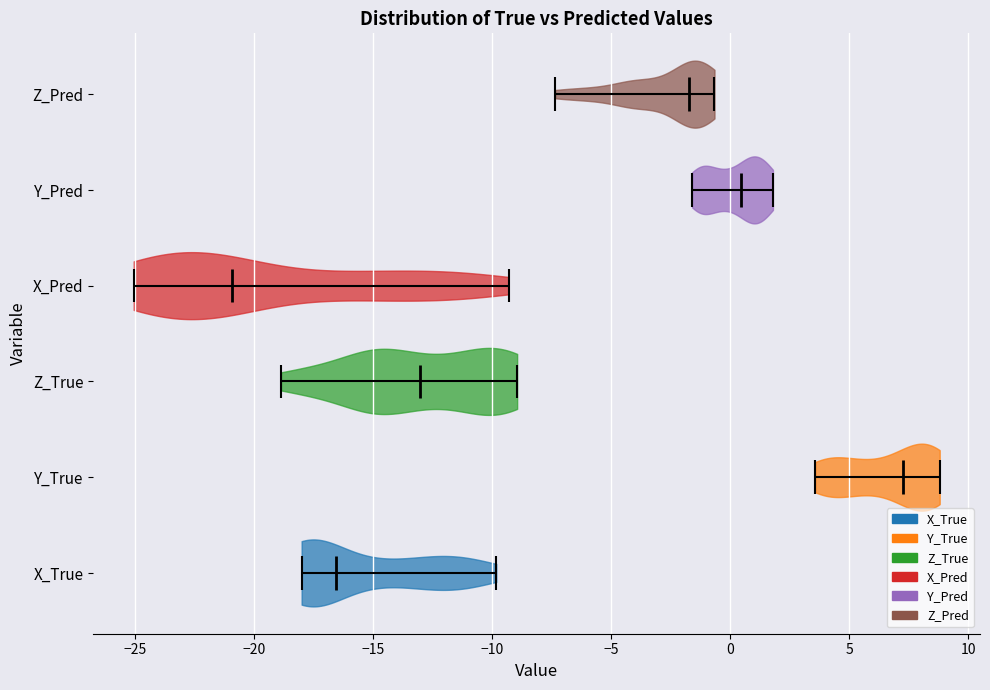

Reading bottom to top, read every violin against the x-axis: where its median line is, and the lowest and highest points it reaches. The values are not printed on the chart, so give them approximately, as read against the axis.

X_True: median line -16.5, lowest point -18.0, highest point -10.0
Y_True: median line 7.0, lowest point 3.5, highest point 9.0
Z_True: median line -13.0, lowest point -19.0, highest point -9.0
X_Pred: median line -21.0, lowest point -25.0, highest point -9.5
Y_Pred: median line 0.5, lowest point -1.5, highest point 2.0
Z_Pred: median line -1.5, lowest point -7.5, highest point -0.5